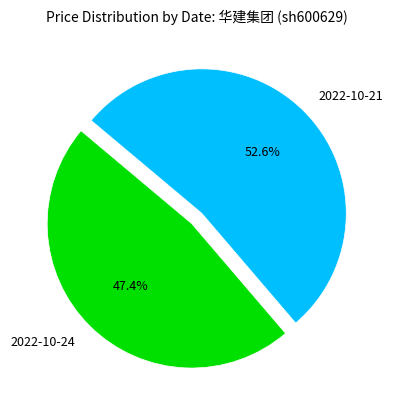

Do 2022-10-24 and 2022-10-21 together represent more than half of the pie?

Yes